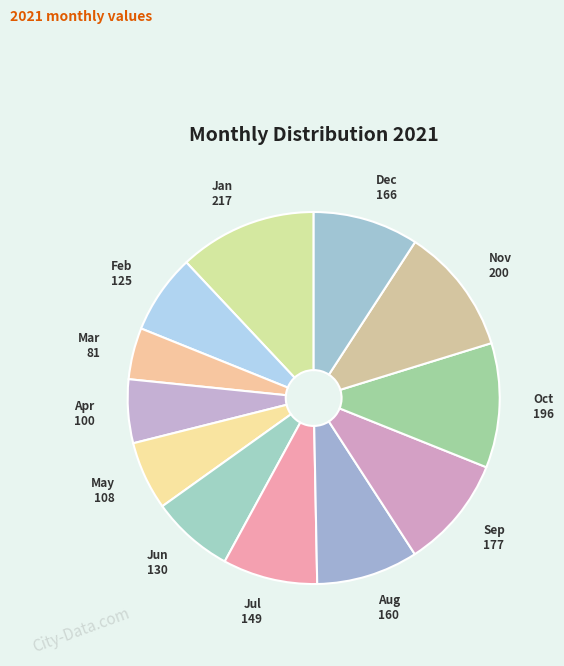

Count the number of slices in the pie.

12